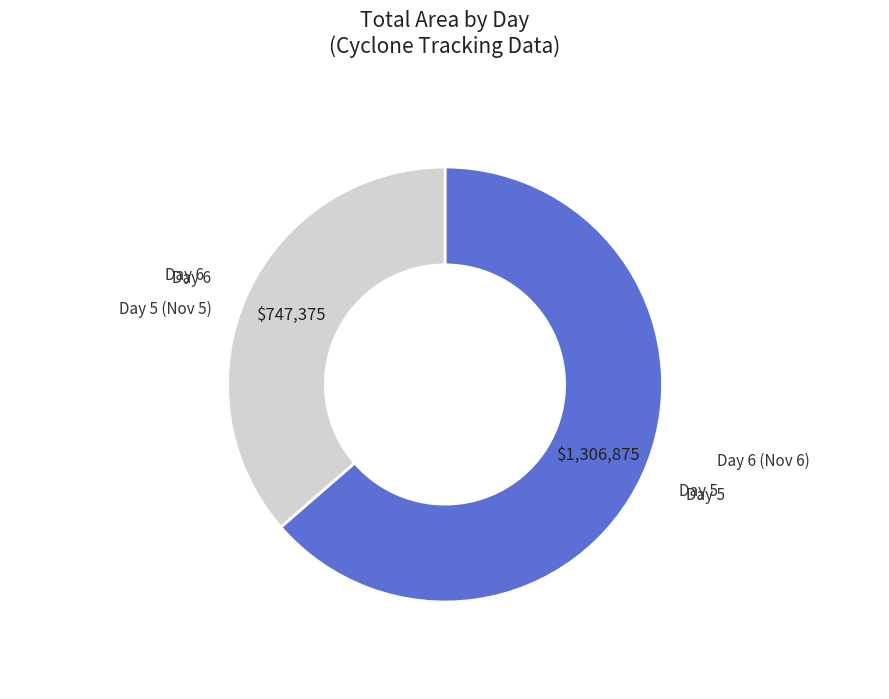

How many slices are in this pie chart?

2